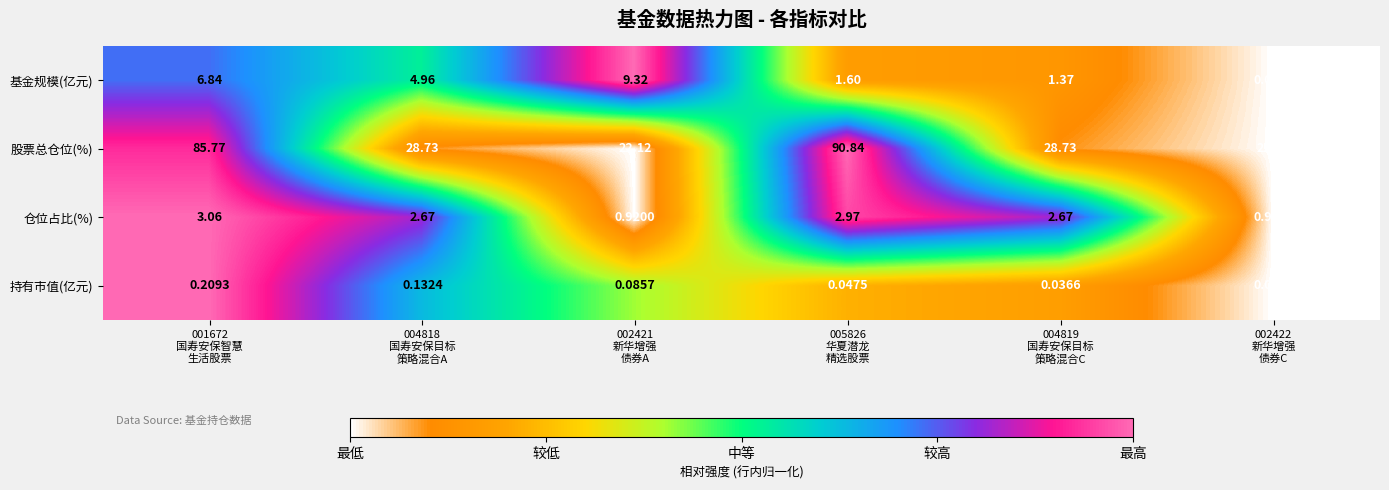

At how many categories does at least one series exceed 0?

6